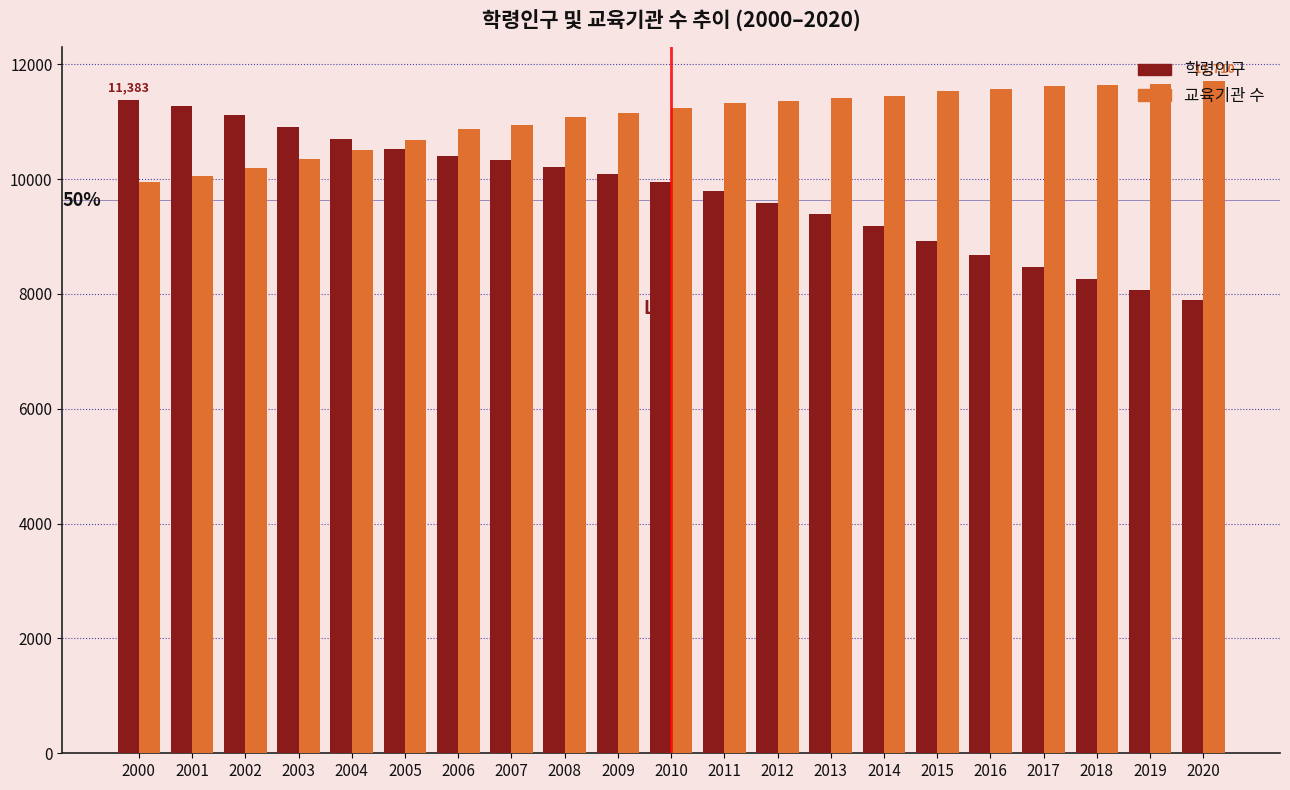

Which series has the largest total across all categories?

교육기관 수